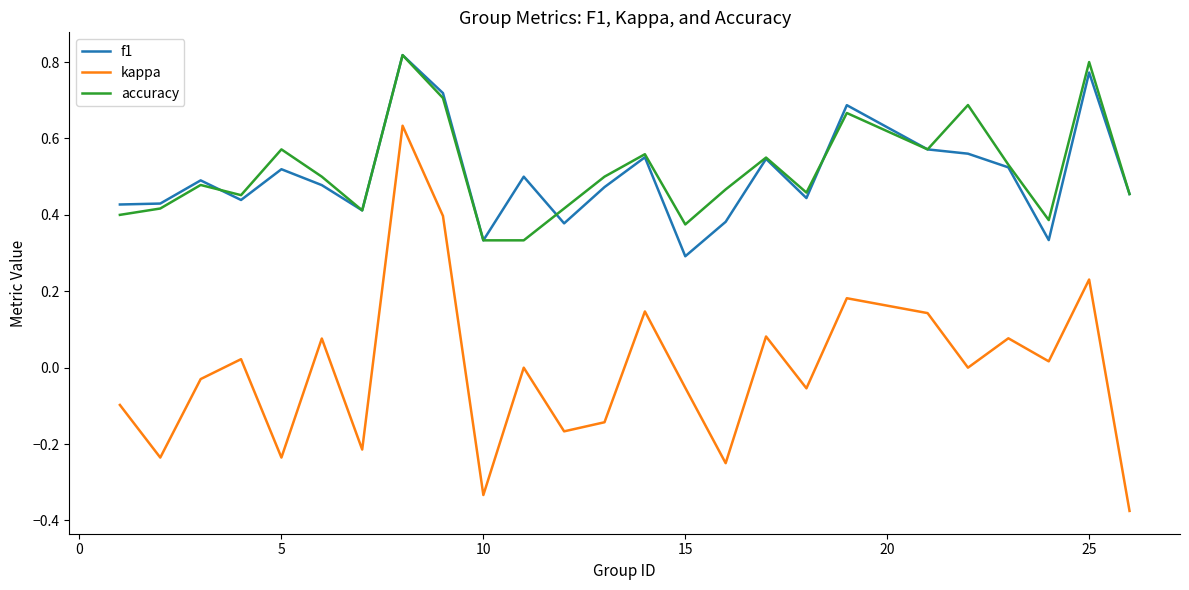

Which series has the widest spread of values?

kappa